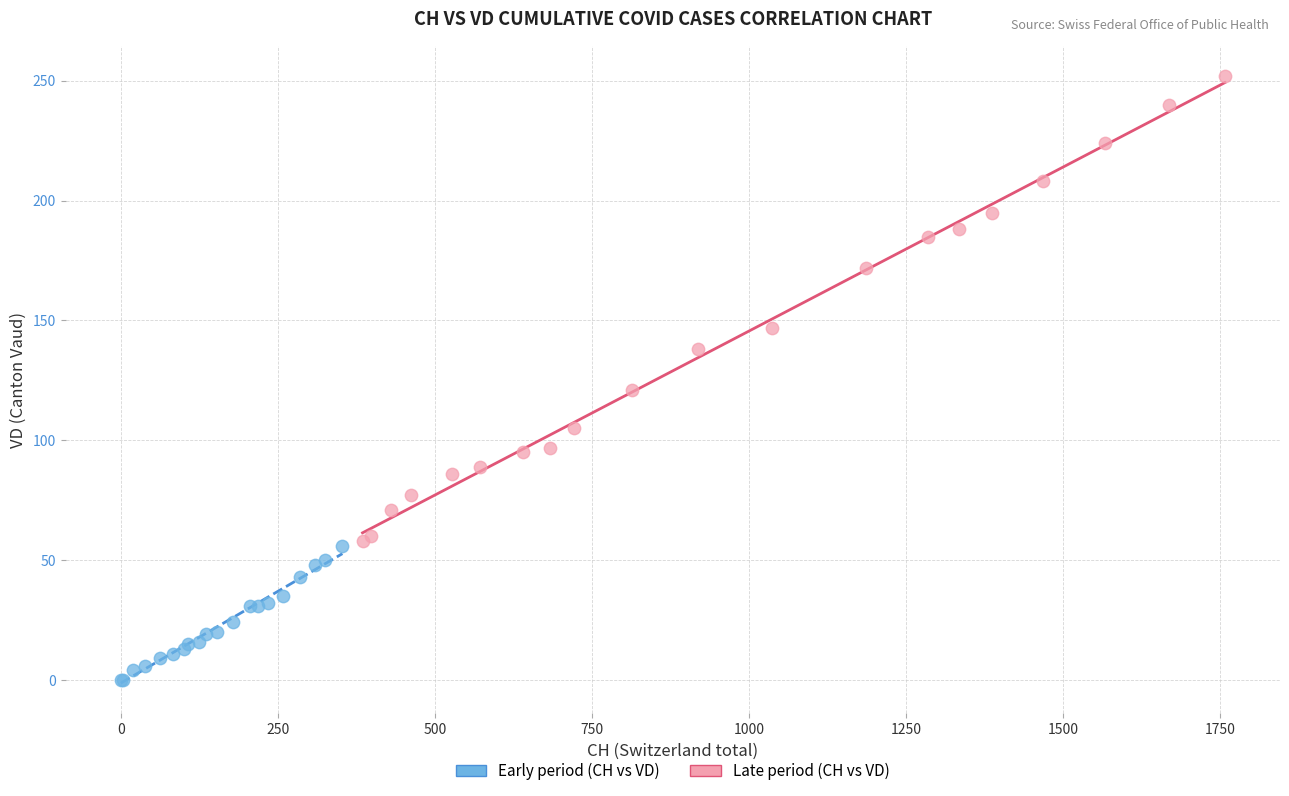

Which series has the widest spread of Y values?

Late period (CH vs VD)